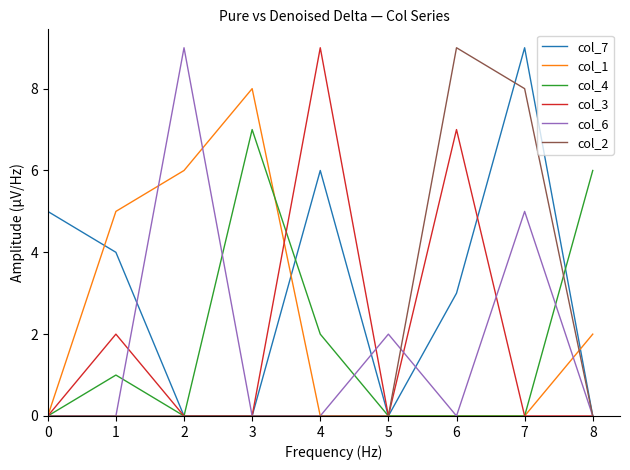

Is the value of col_4 at 5 greater than the value of col_7 at 0?

No